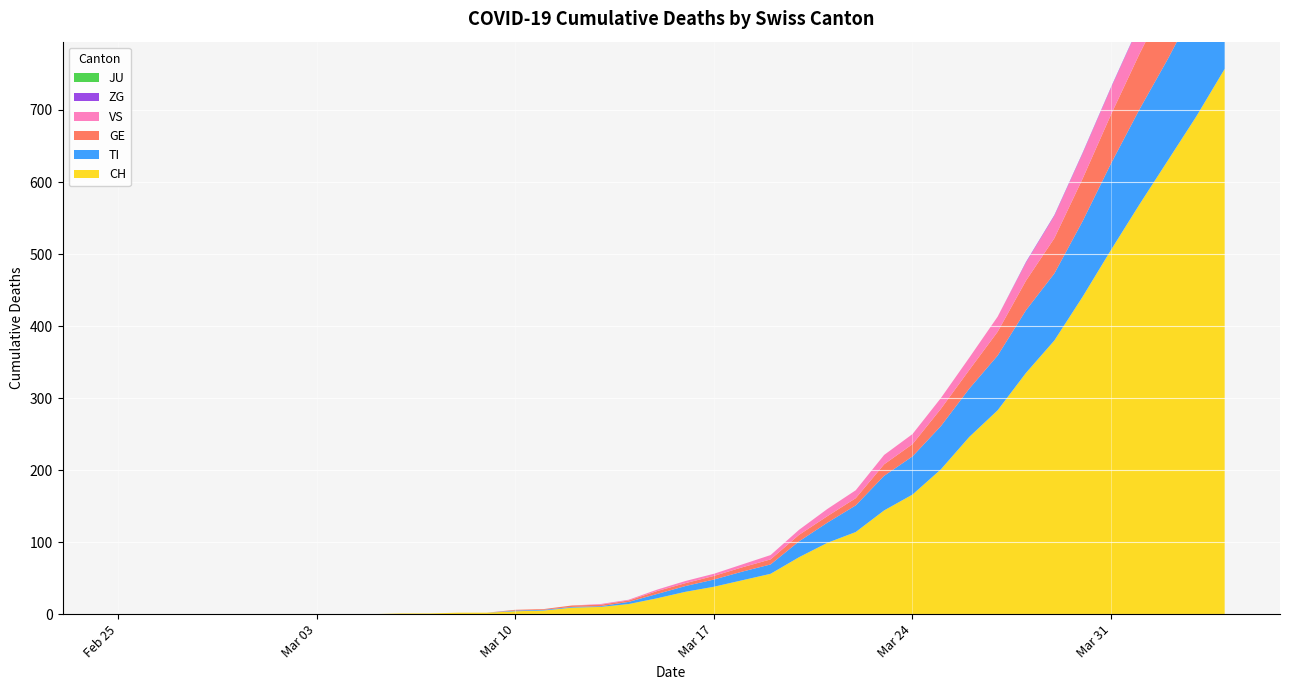

Reading right to left, extract all data points from this chart.

CH: 757	691	630	569	506	441	380	335	283	246	201	166	144	114	99	79	56	47	38	31	22	14	10	9	5	4	2	2	1	1	0	0	0	0	0	0	0	0	0	0
TI: 165	155	141	132	120	105	93	87	76	67	60	53	48	37	28	22	13	12	10	8	6	3	1	1	1	1	0	0	0	0	0	0	0	0	0	0	0	0	0	0
GE: 106	92	85	77	68	59	49	41	33	26	24	17	16	10	9	9	7	6	5	4	4	2	2	2	1	1	0	0	0	0	0	0	0	0	0	0	0	0	0	0
JU: 0	0	0	0	0	0	0	0	0	0	0	0	0	0	0	0	0	0	0	0	0	0	0	0	0	0	0	0	0	0	0	0	0	0	0	0	0	0	0	0
VS: 53	51	47	40	37	35	31	25	21	17	15	14	13	11	10	7	6	4	3	3	2	1	1	0	0	0	0	0	0	0	0	0	0	0	0	0	0	0	0	0
ZG: 2	1	1	1	1	1	1	1	0	0	0	0	0	0	0	0	0	0	0	0	0	0	0	0	0	0	0	0	0	0	0	0	0	0	0	0	0	0	0	0